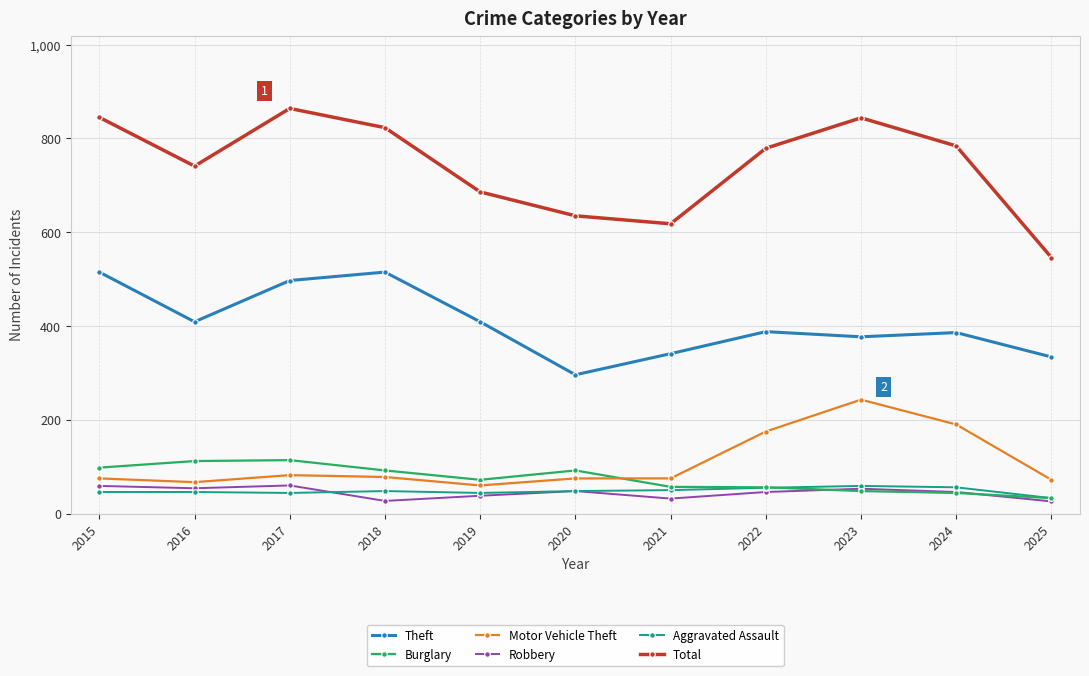

True or false: Theft and Burglary intersect in this chart.

False